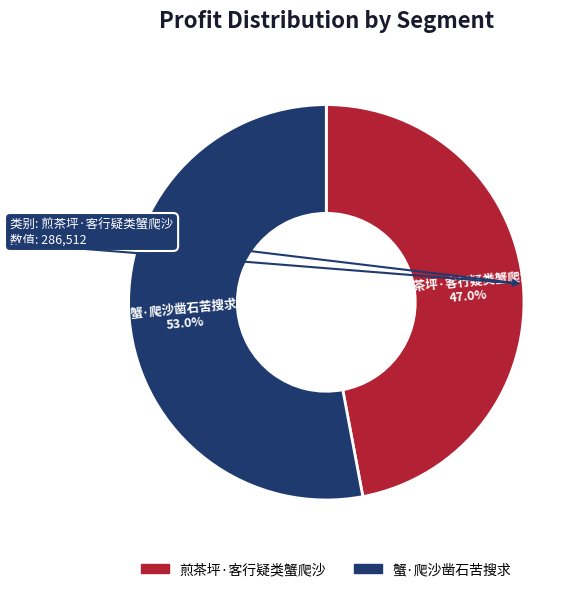

Which has a higher value, 蟹·爬沙凿石苦搜求 or 煎茶坪·客行疑类蟹爬沙?

蟹·爬沙凿石苦搜求